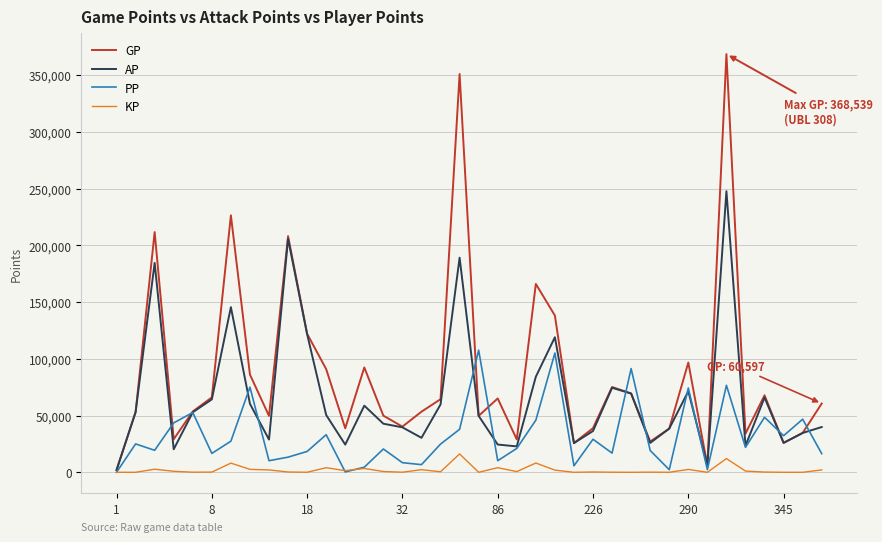

Which series has the largest total across all categories?

GP